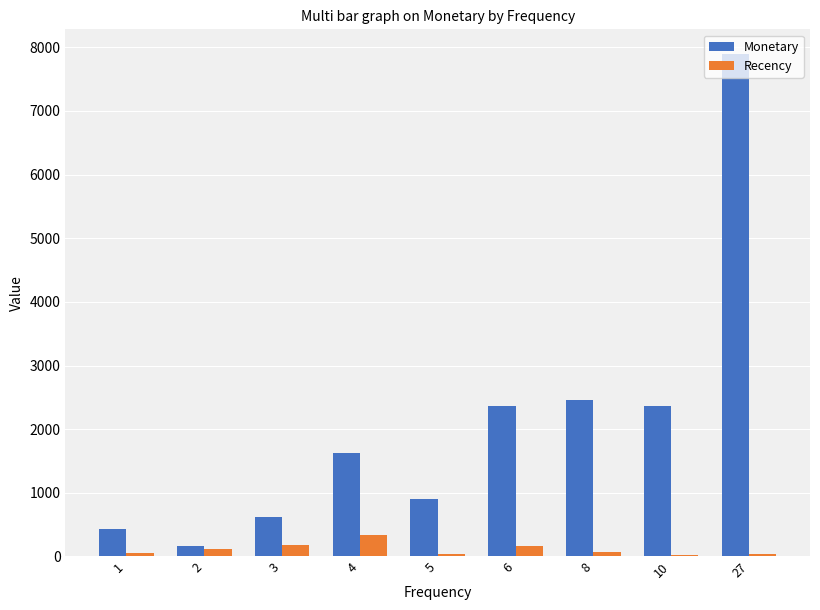

At which label does Recency first exceed 69?

2